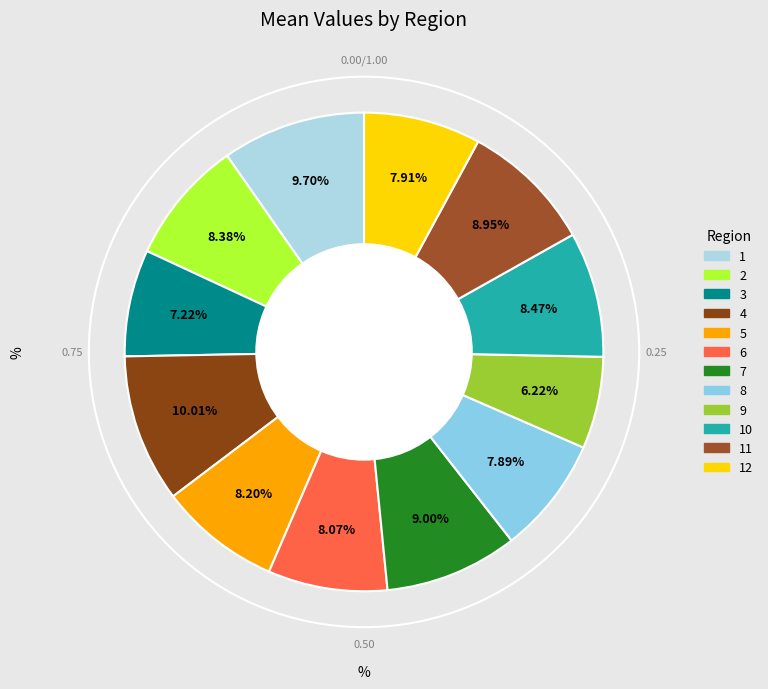

Count the number of slices in the pie.

12